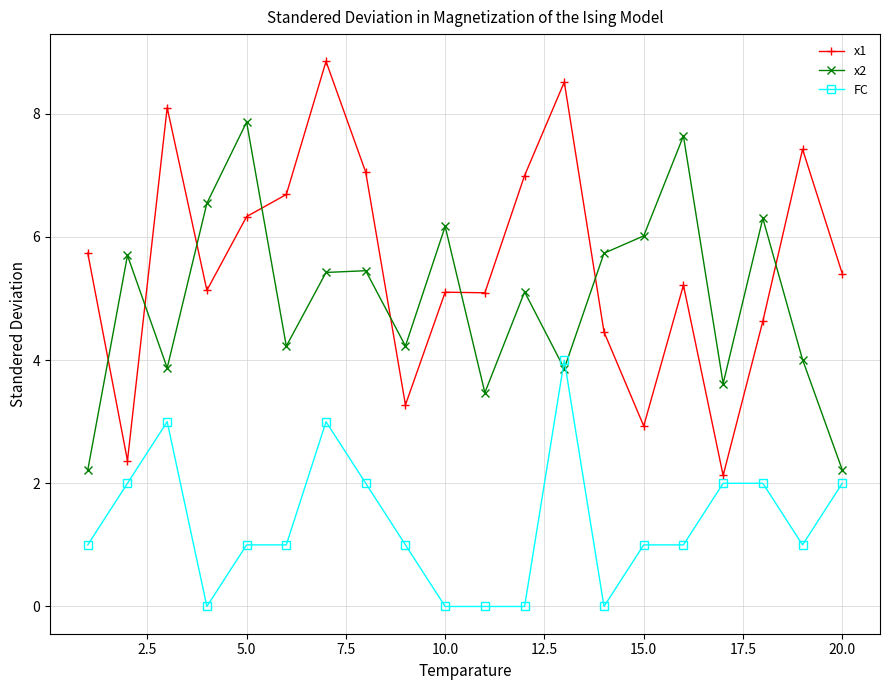

What is the difference between the second highest and minimum values in the x2 series?

5.4